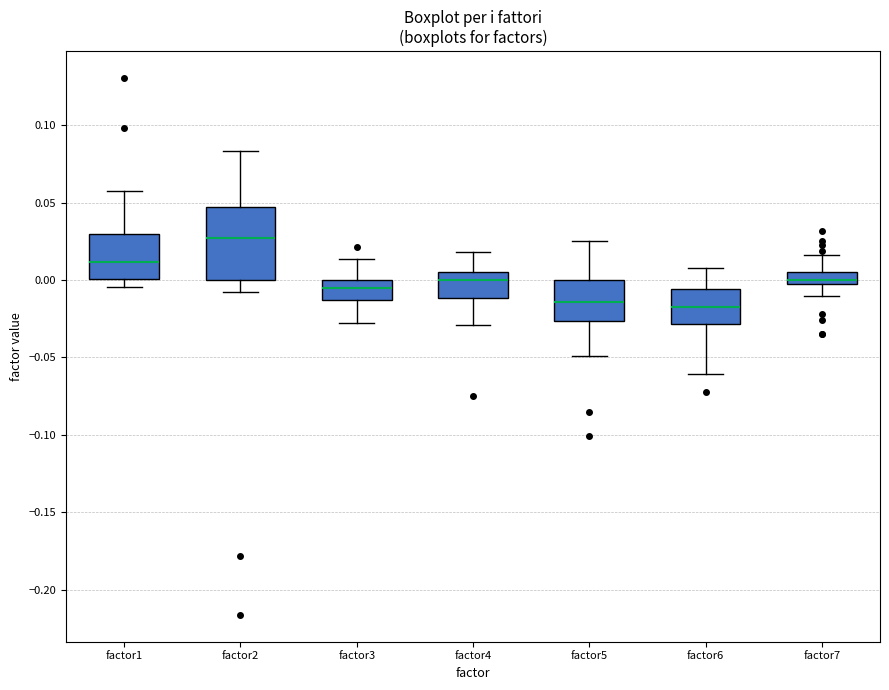

Reading left to right, transcribe this box plot: for each box, give where its median line is, the range the box spans, and where its two whiskers end, as read against the y-axis. The values are not printed on the chart, so give them approximately, as read against the axis.

factor1: median 0.010, box 0.000 to 0.030, whiskers -0.005 to 0.055
factor2: median 0.025, box 0.000 to 0.045, whiskers -0.005 to 0.085
factor3: median -0.005, box -0.015 to 0.000, whiskers -0.030 to 0.015
factor4: median 0.000, box -0.010 to 0.005, whiskers -0.030 to 0.020
factor5: median -0.015, box -0.025 to 0.000, whiskers -0.050 to 0.025
factor6: median -0.015, box -0.030 to -0.005, whiskers -0.060 to 0.010
factor7: median 0.000, box -0.005 to 0.005, whiskers -0.010 to 0.015